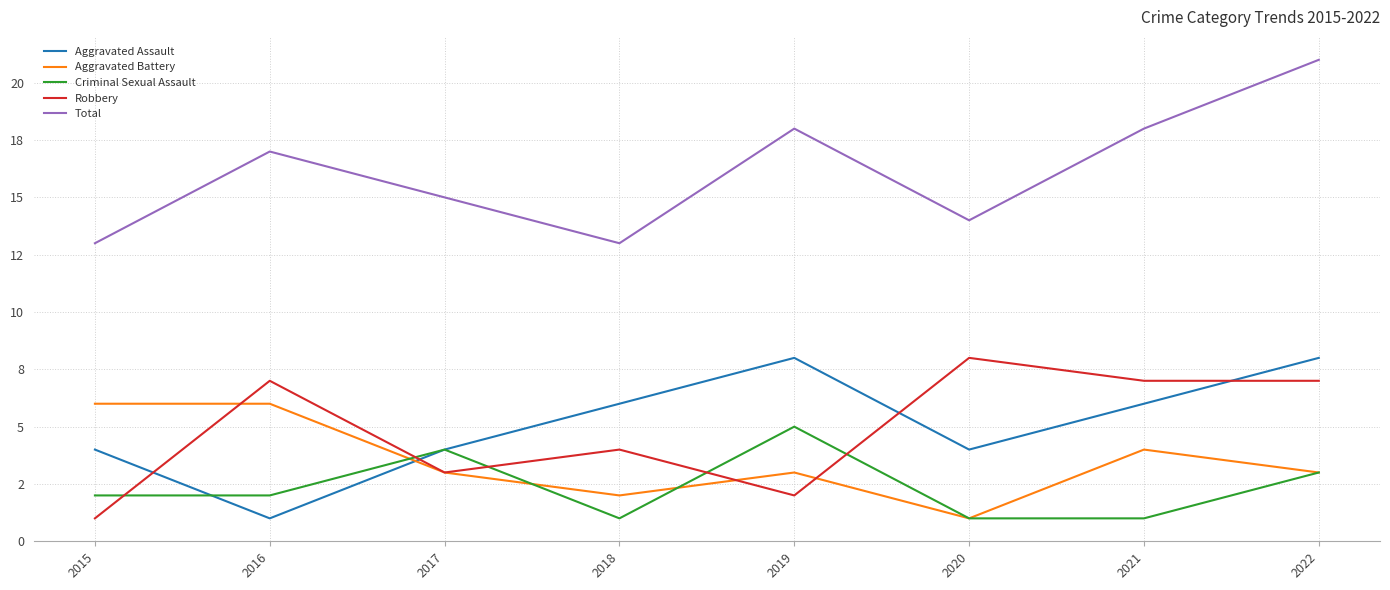

In Criminal Sexual Assault, how many points are higher than both neighbors (excluding endpoints)?

2